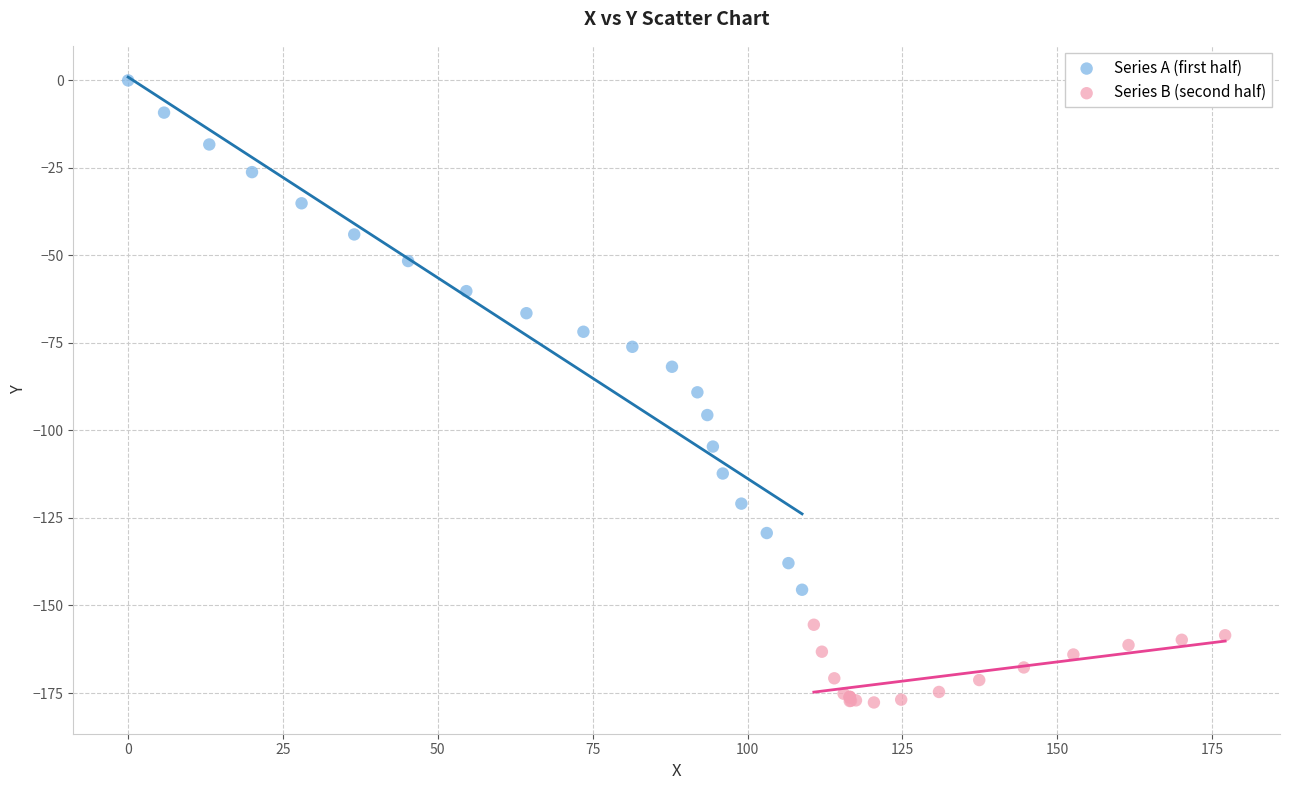

Which series reaches the maximum Y coordinate?

Series A (first half)